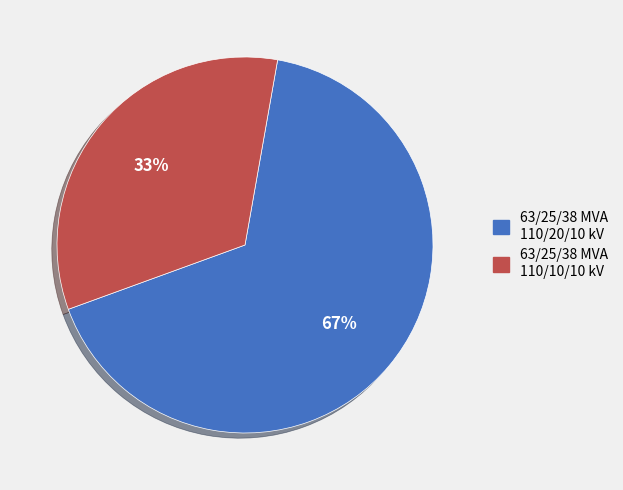

Is the sum of 63/25/38 MVA 110/10/10 kV and 63/25/38 MVA 110/20/10 kV greater than half?

Yes